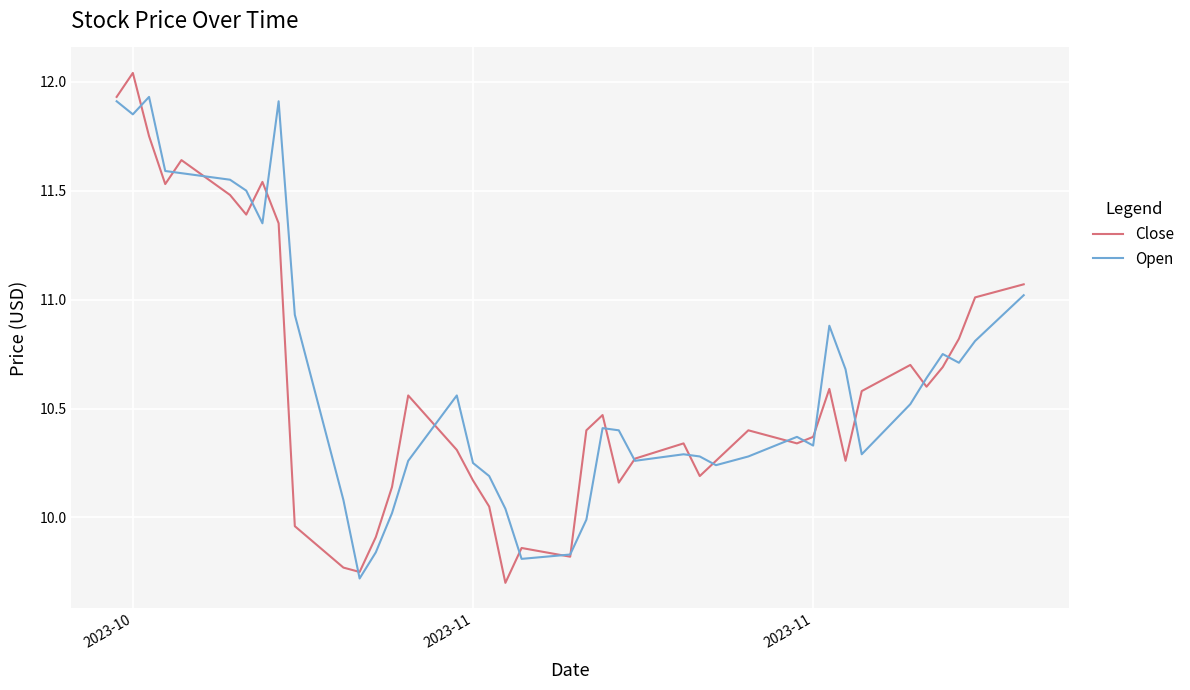

Which series ends up on top after the final intersection of Open and Close?

Close